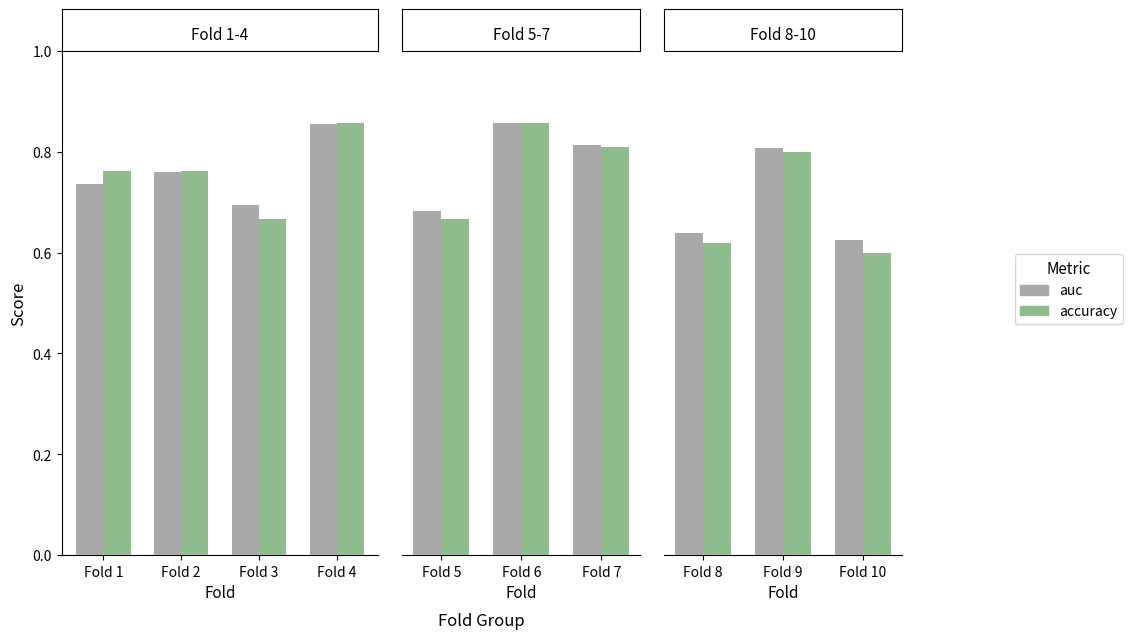

What is the value of the accuracy bar at the 2nd from the left?

0.8